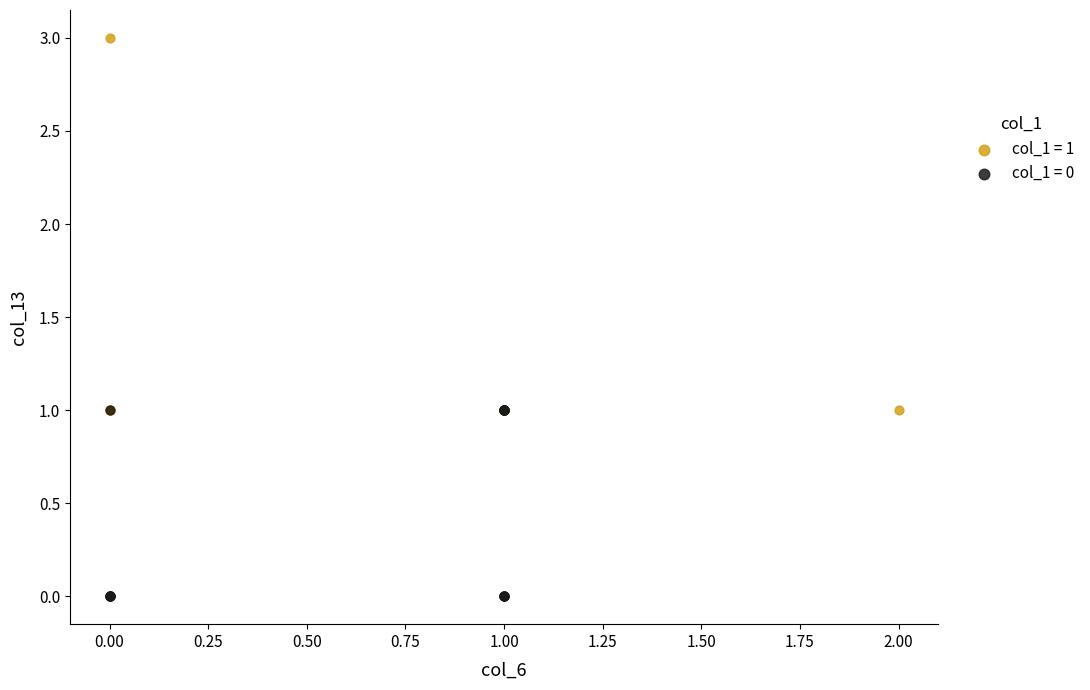

Which series has the largest Y range (max minus min)?

col_1 = 1